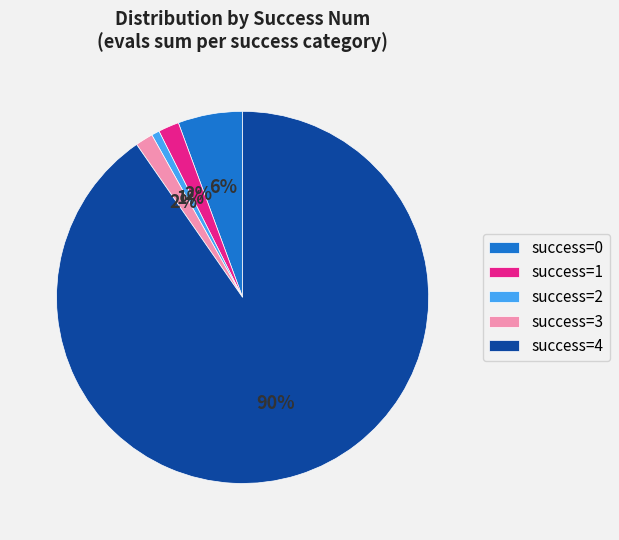

How many slices are in this pie chart?

5